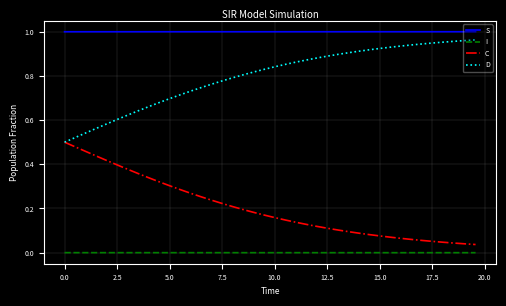

Which series has the largest total across all categories?

S